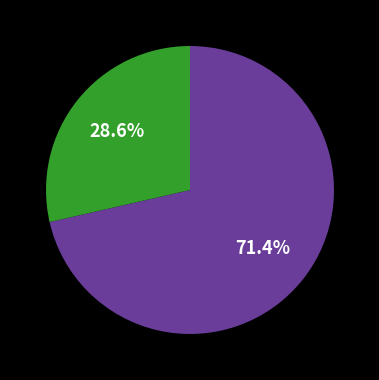

Does any single category account for the majority?

Yes